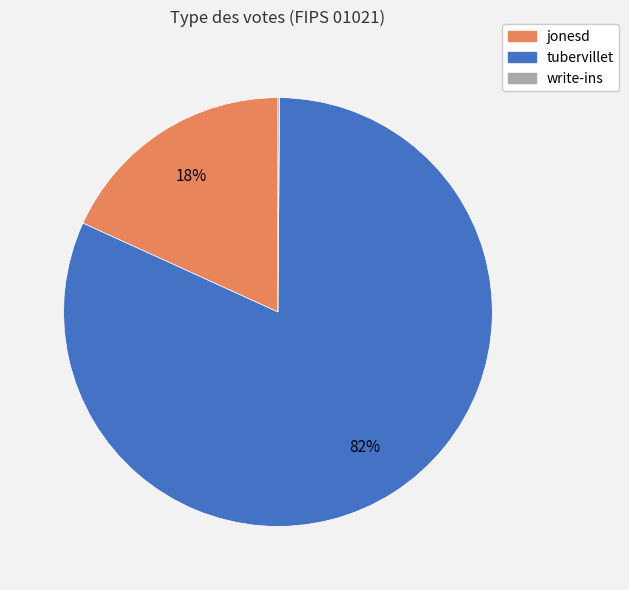

The jonesd slice represents 4% of the pie. True or false?

False